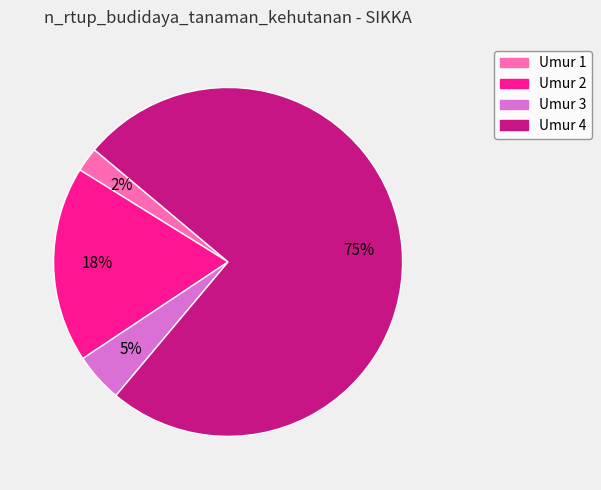

To the nearest percent, what is the difference between the largest and smallest slice percentages?

73%